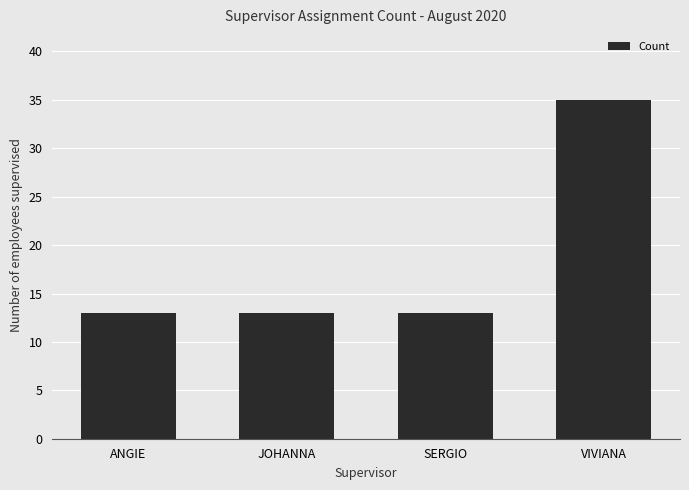

What is the label of the 1st bar from the right?

VIVIANA